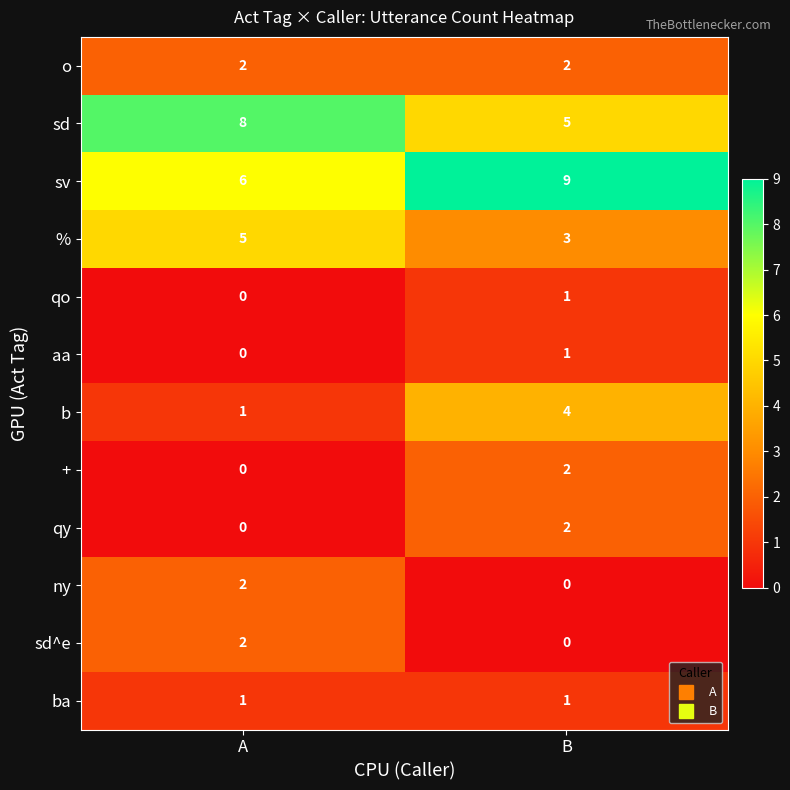

Which category has the highest value in the sd^e series?

A